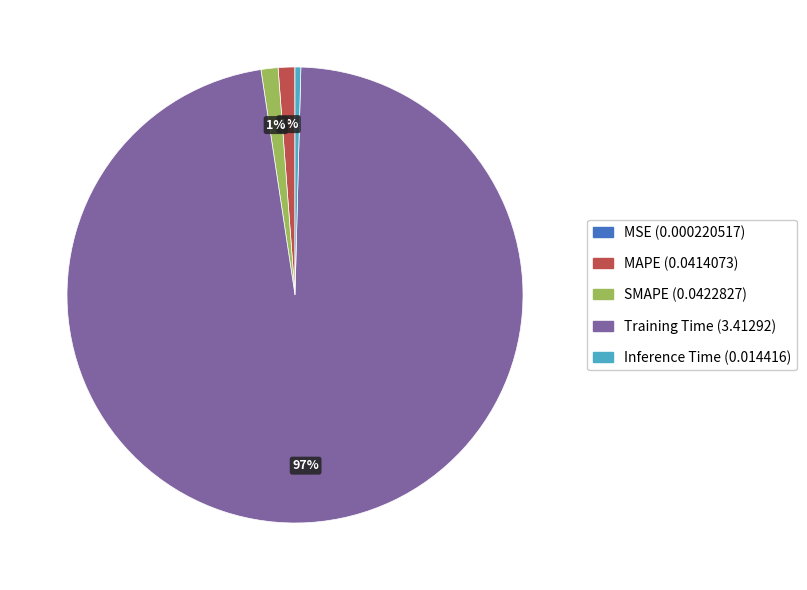

Which slice is the largest?

Training Time